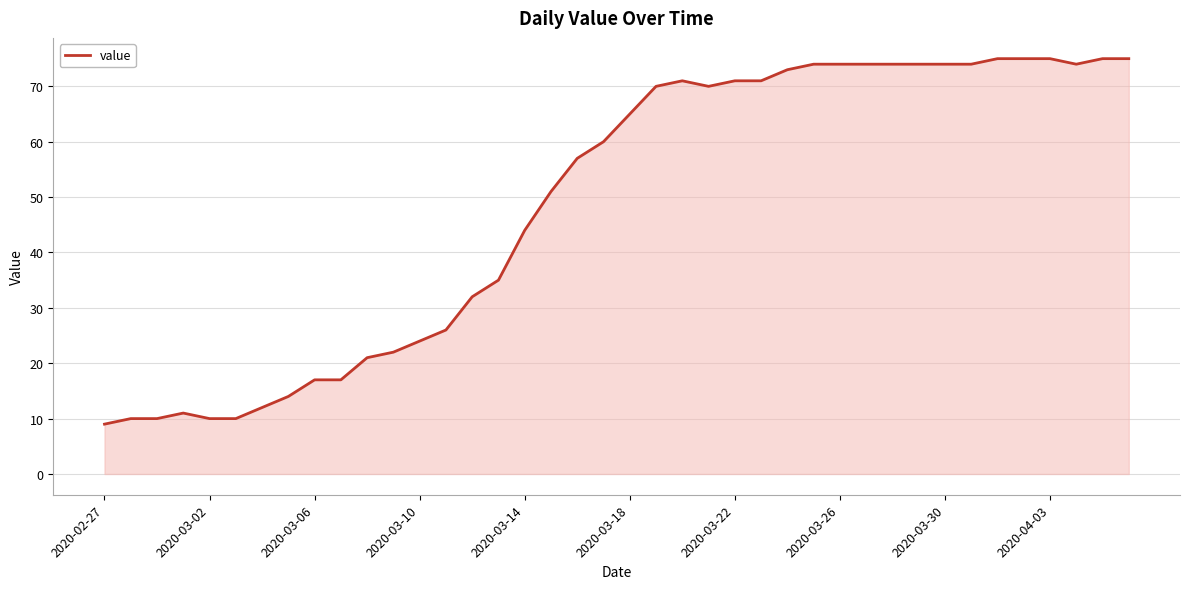

What is the difference between the maximum and minimum values?

66